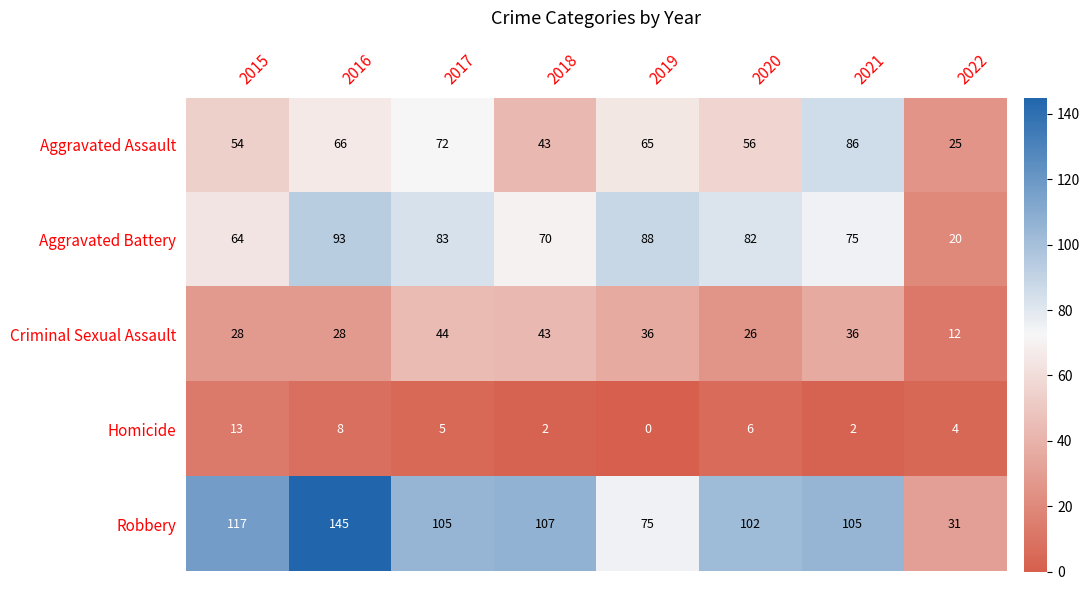

The value of Homicide at 2015 is 20. True or false?

False